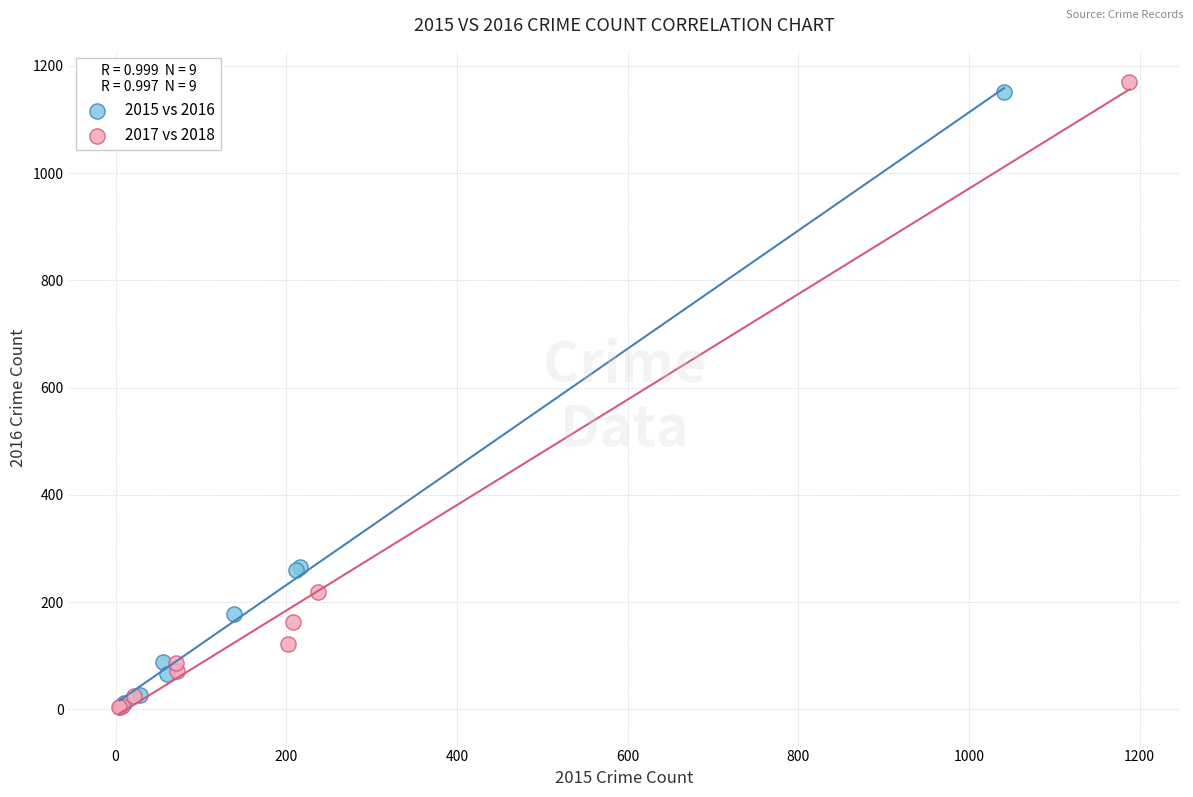

Which series reaches the maximum Y coordinate?

2017 vs 2018